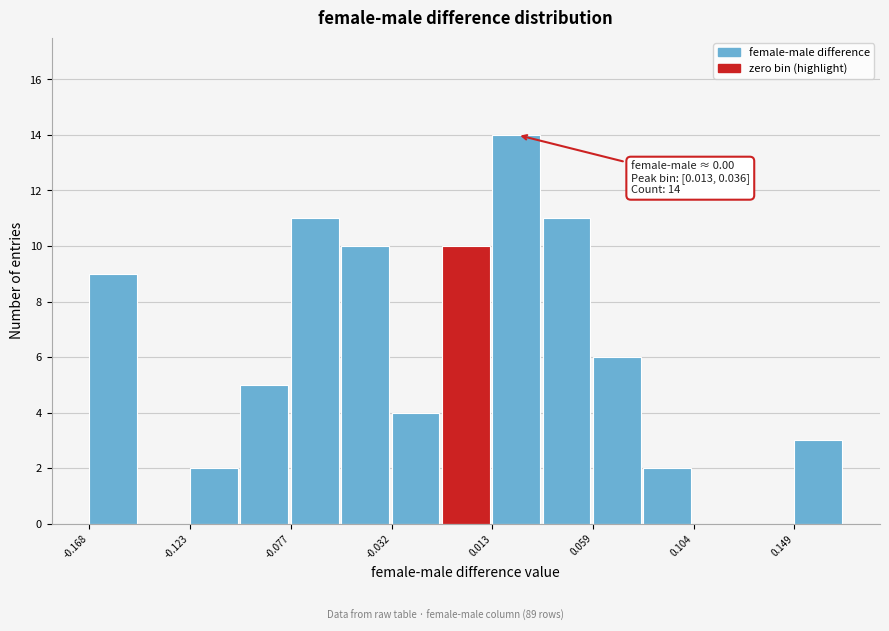

Over which range of the x-axis is the bar tallest?

0.015 to 0.035